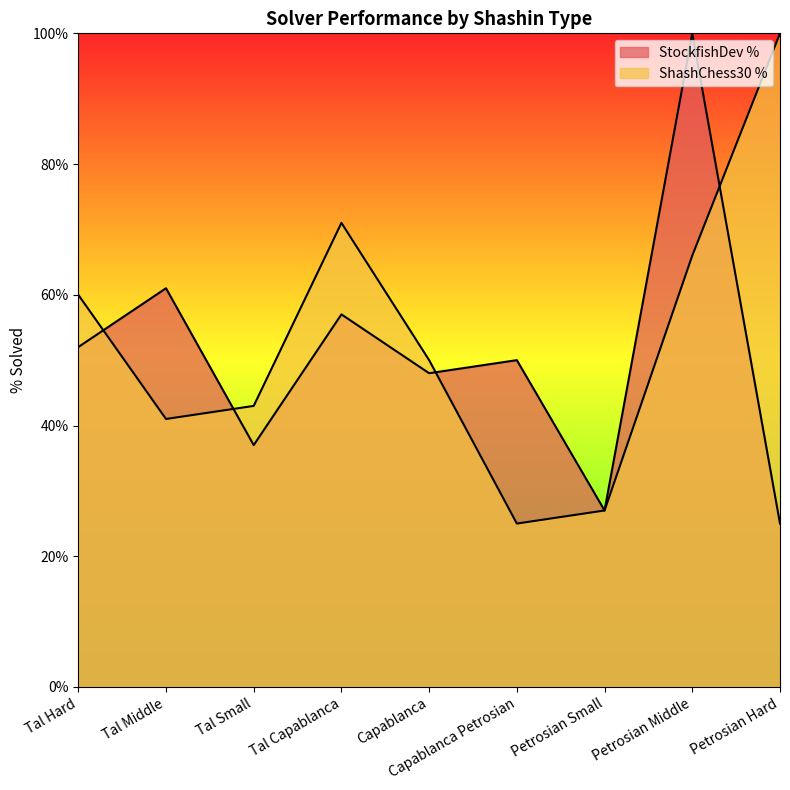

What position from the left is Petrosian Small?

7